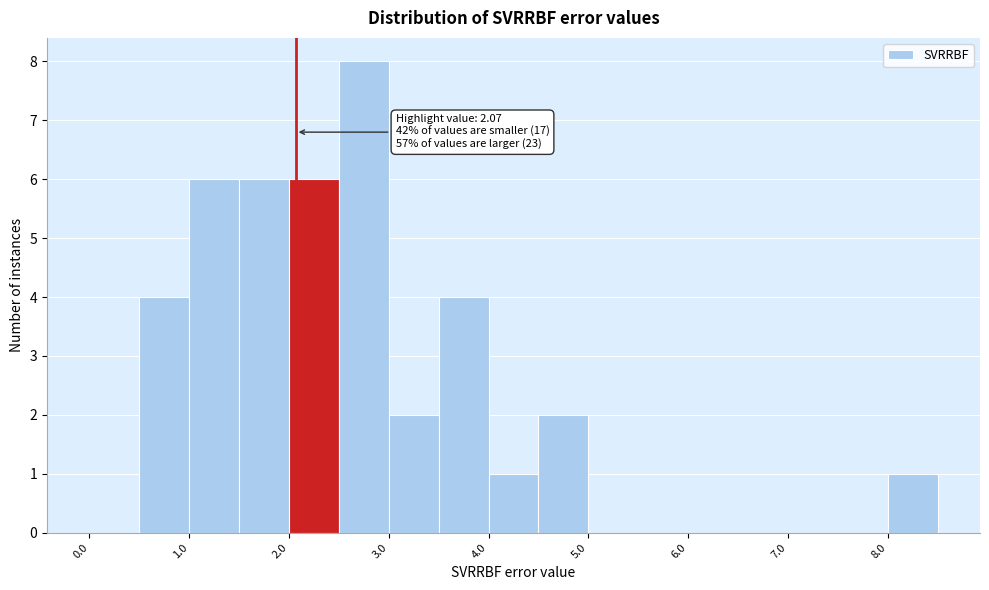

Over which range of the x-axis is the bar tallest?

2.5 to 3.0